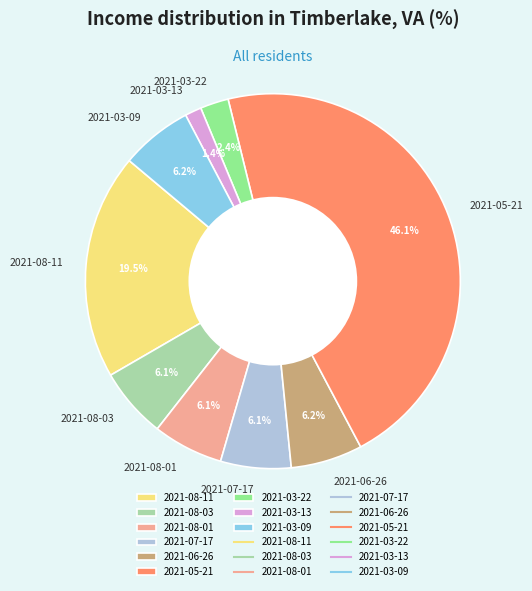

Does 2021-05-21 account for over 50% of the chart?

No